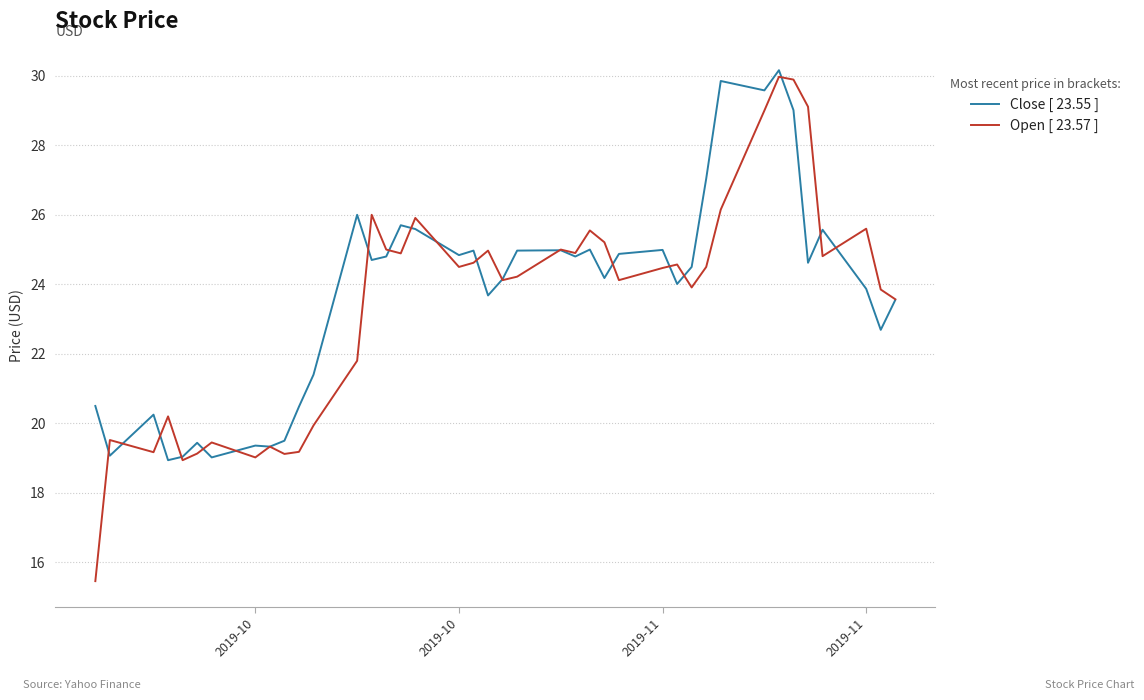

What is the smallest value displayed?

15.5